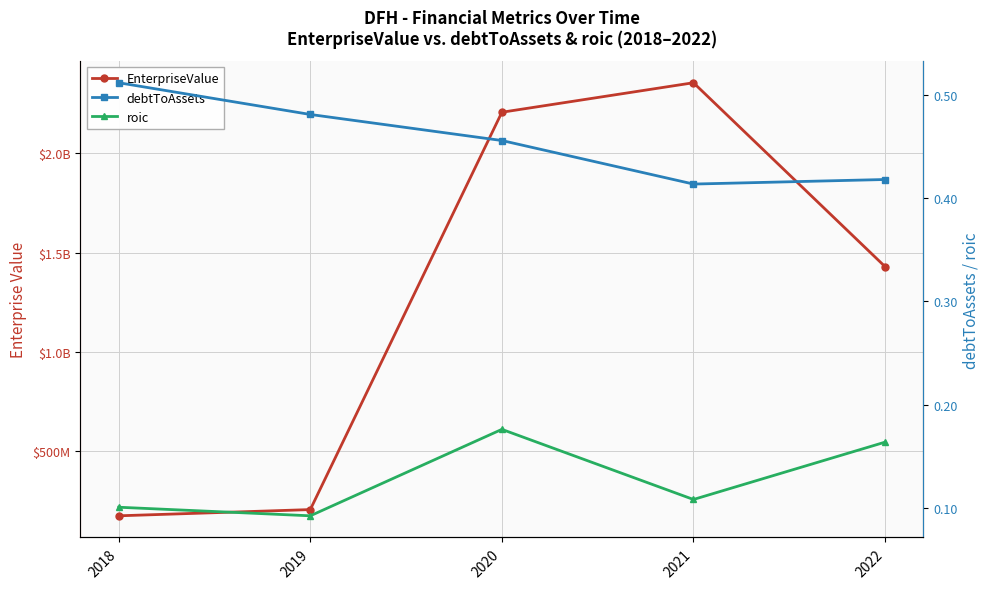

At 2022, list the series in order from smallest to largest.

roic, debtToAssets, EnterpriseValue